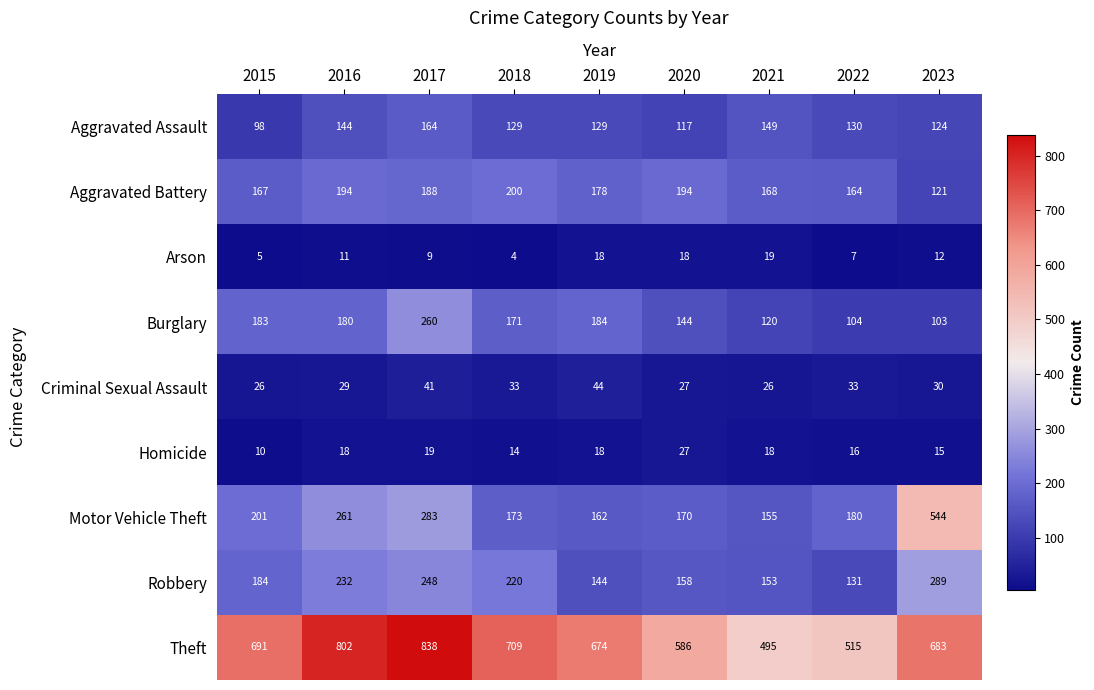

Is the value of Arson at 2022 greater than the value of Homicide at 2015?

No